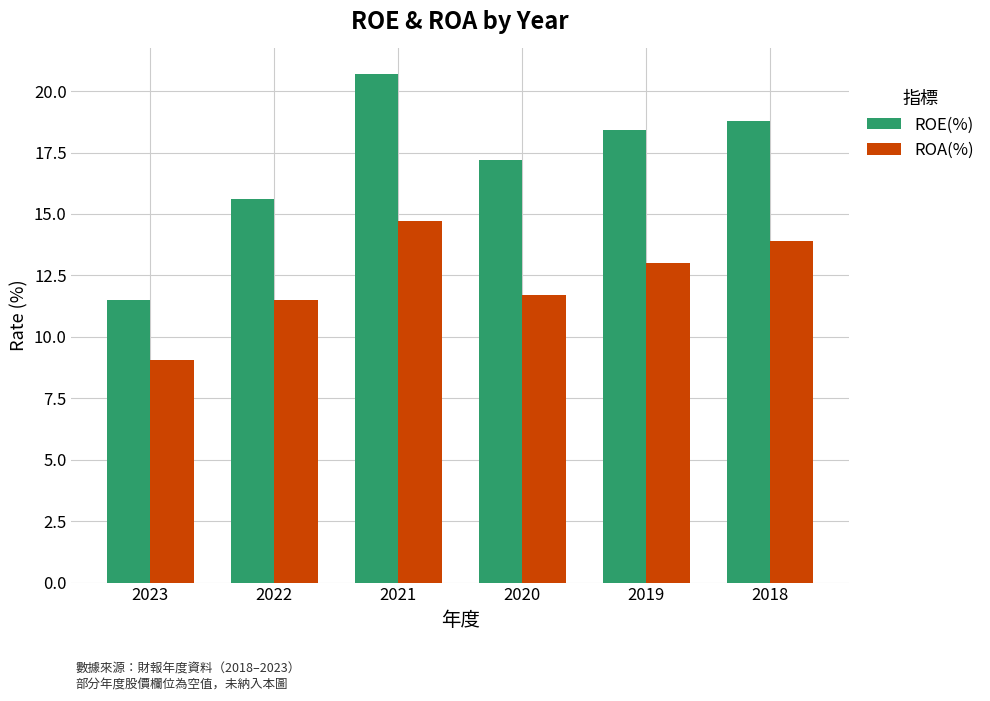

Rank the series by their average value, from lowest to highest.

ROA(%), ROE(%)